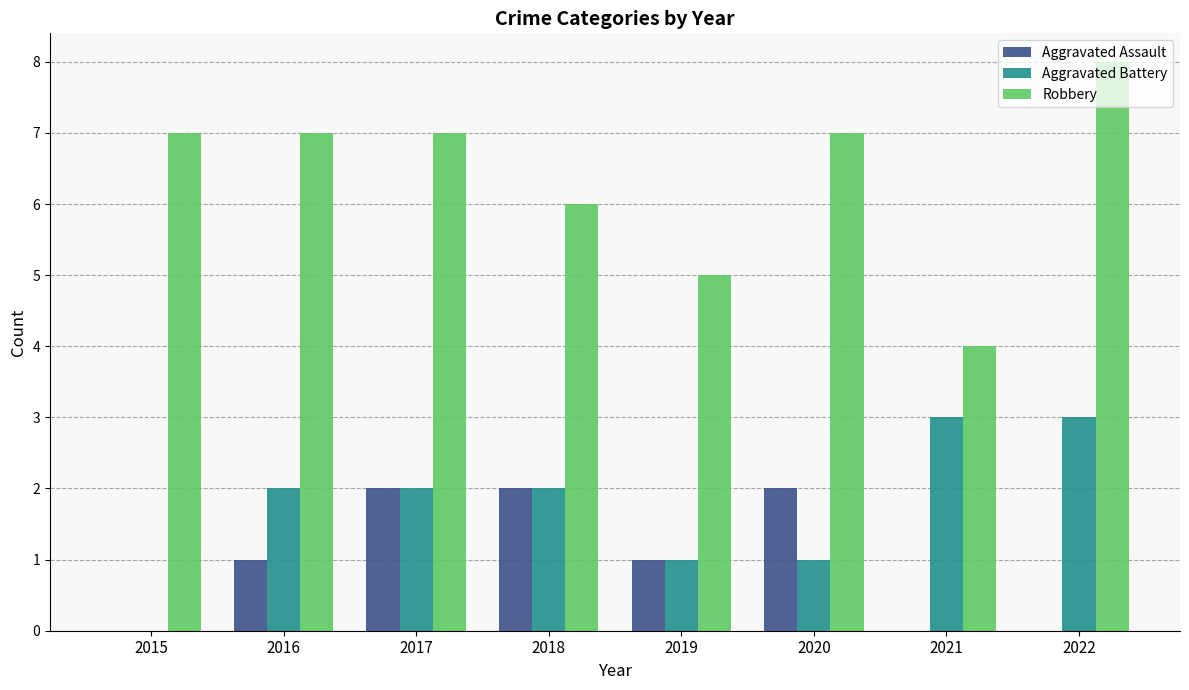

What is the sum of the Aggravated Assault values at 2017 and 2016?

3